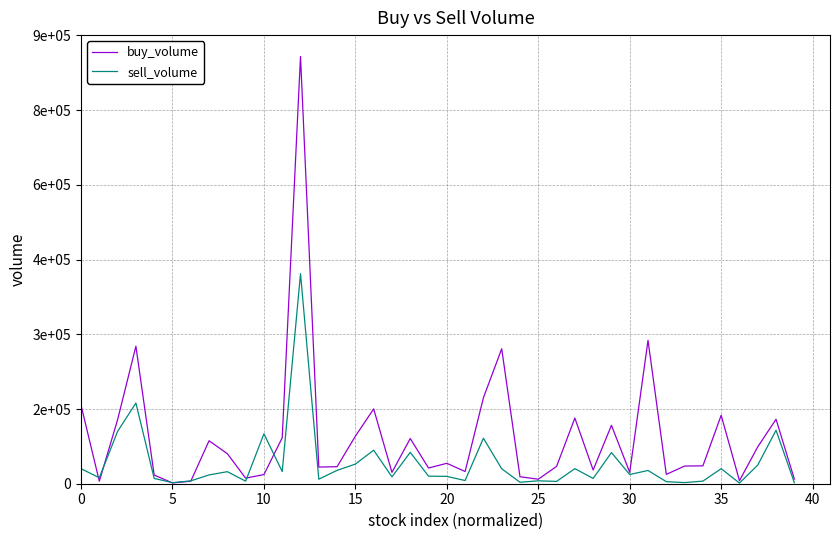

Which category has the lowest value in the sell_volume series?

36